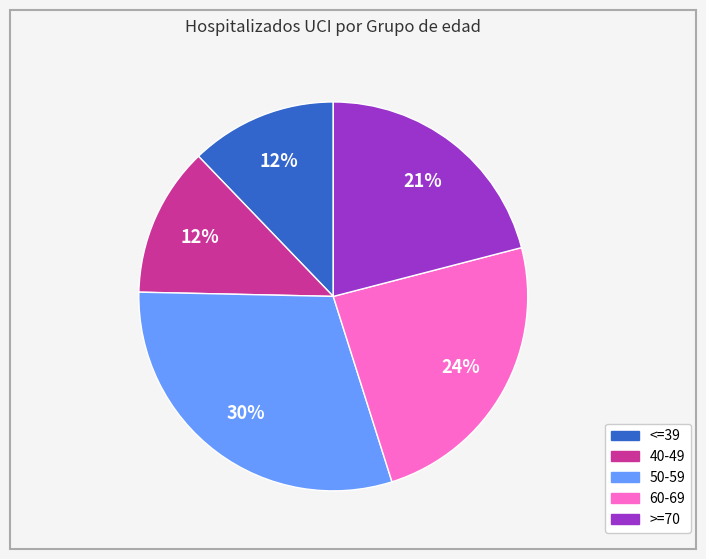

Is it true that 50-59 is 21% of the pie?

False